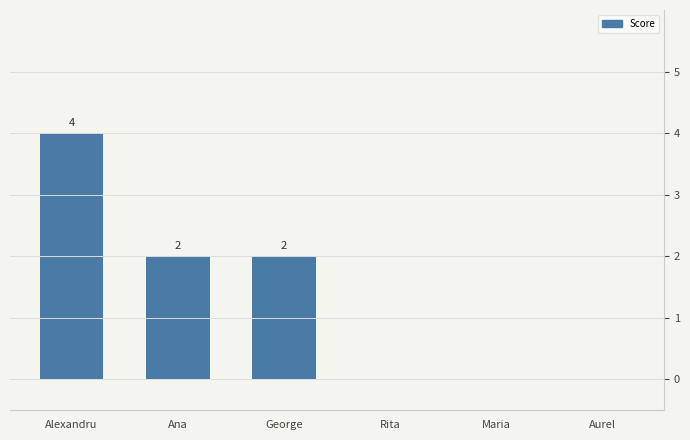

List the labels in order of value, largest first.

Alexandru, Ana, George, Rita, Maria, Aurel